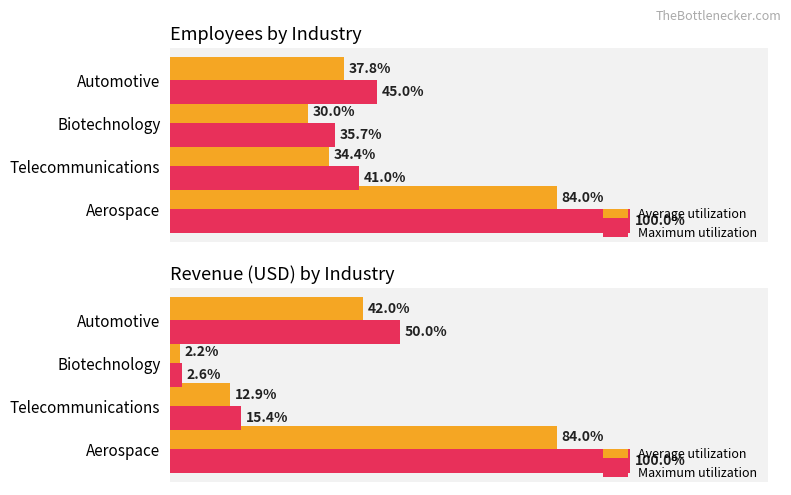

Is it true that Average utilization equals 59.6 at Automotive?

False